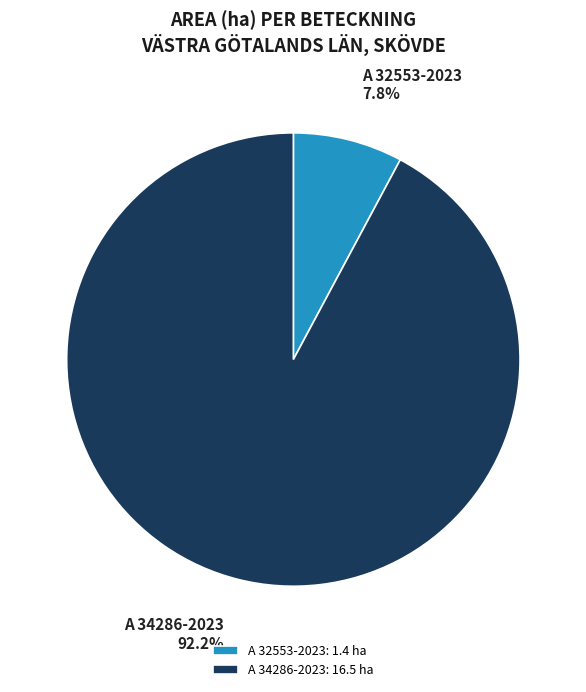

How many segments does this pie chart have?

2